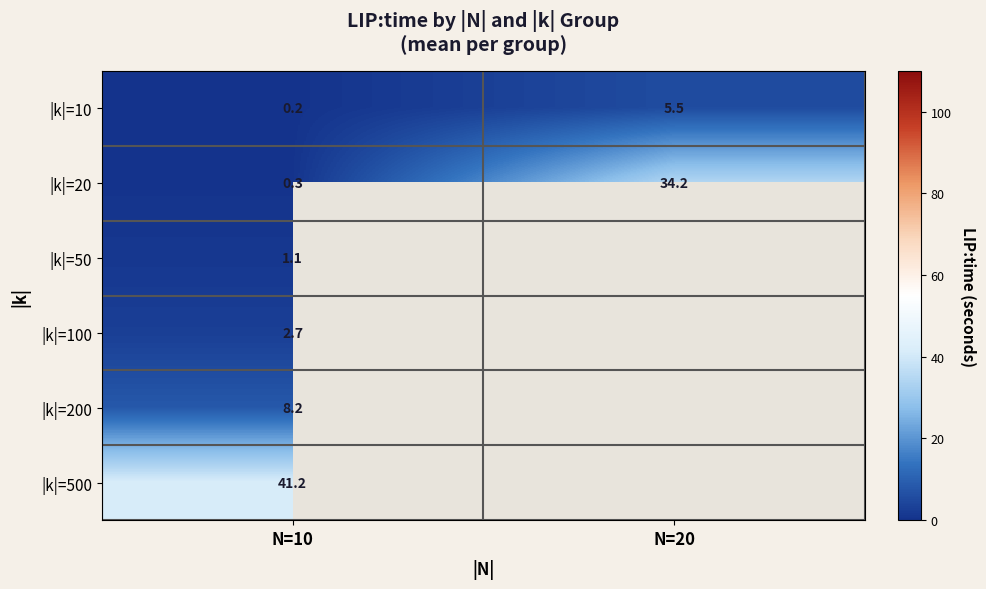

The value of |k|=20 at N=10 is 0.5. True or false?

False